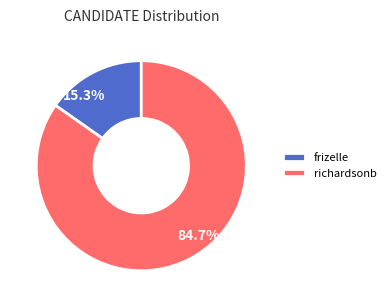

True or false: frizelle accounts for 9% of the total.

False